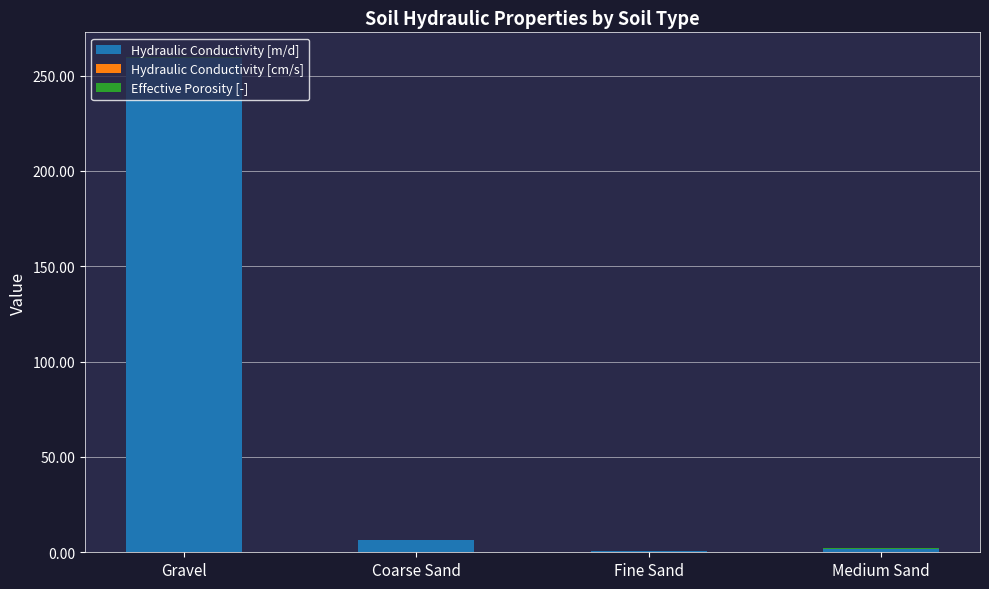

At which category is the sum across all series the highest?

Gravel